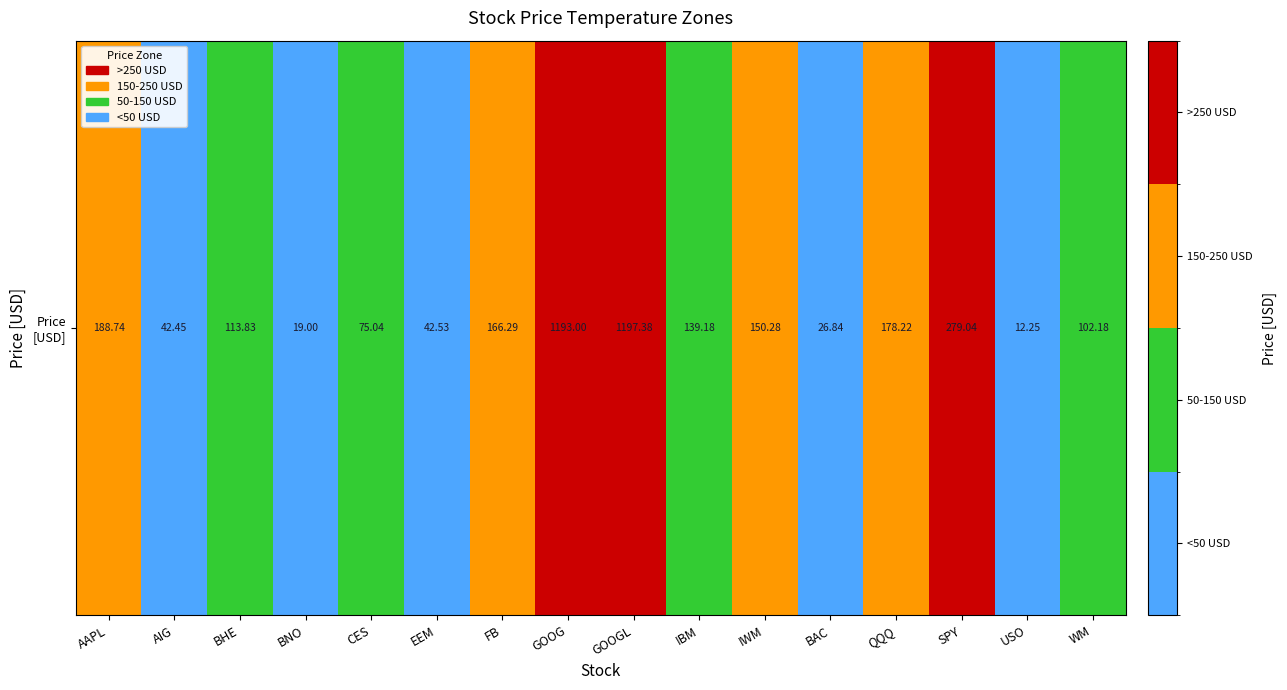

Rank the categories by value from highest to lowest.

GOOGL, GOOG, SPY, AAPL, QQQ, FB, IWM, IBM, BHE, WM, CES, EEM, AIG, BAC, BNO, USO